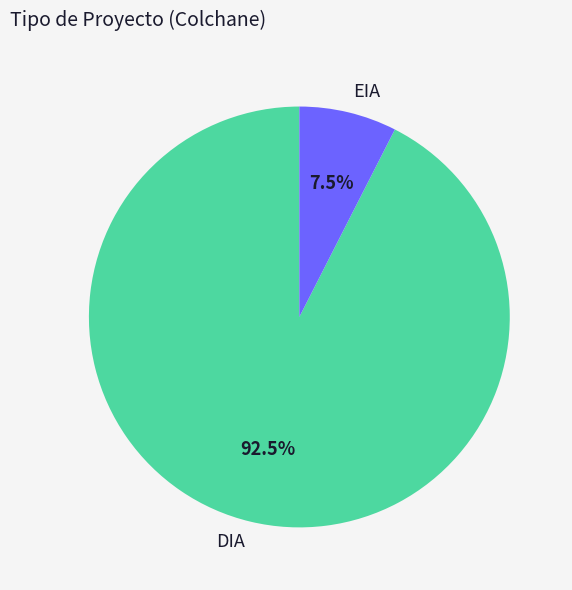

To the nearest percent, what is the difference between the EIA and DIA slice percentages?

85%